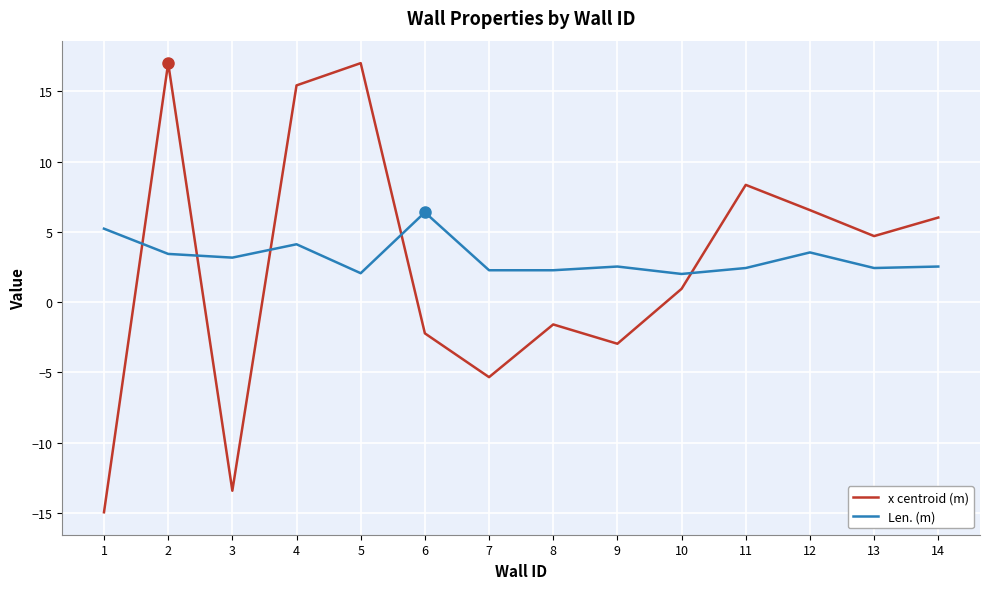

Does the chart have visible grid lines?

Yes